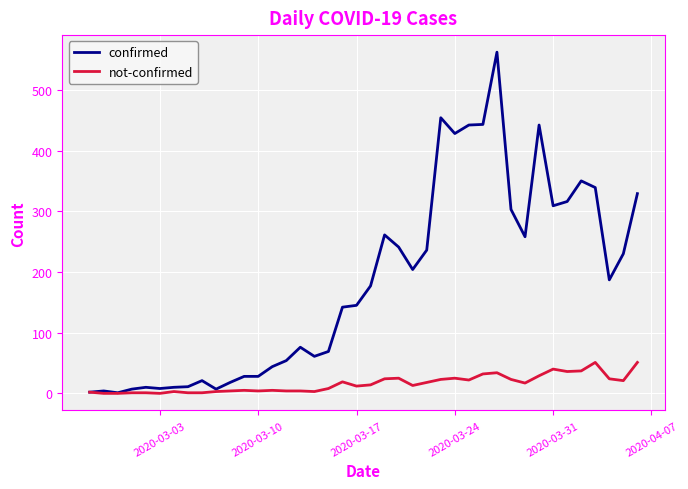

What is the maximum value for confirmed?

562